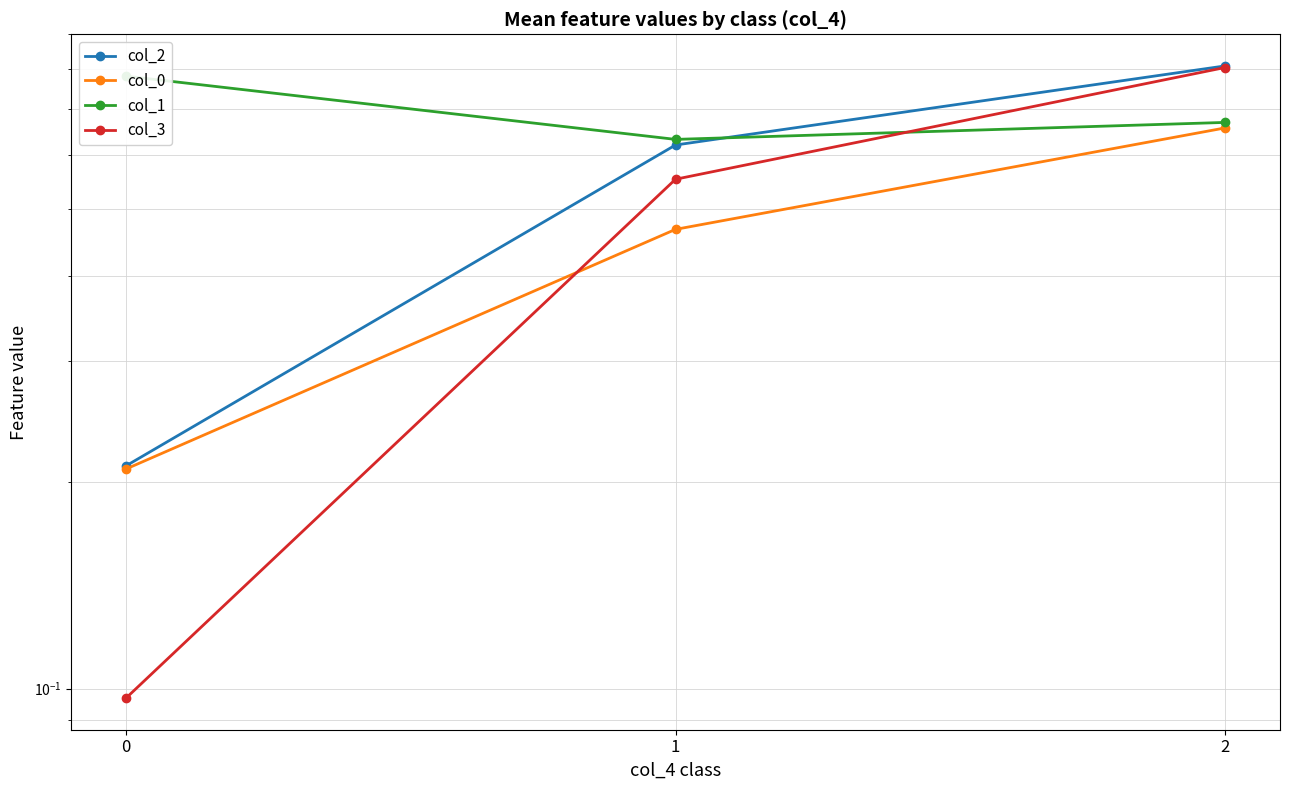

What is the value of the col_0 point at the 1st from the left?

0.2